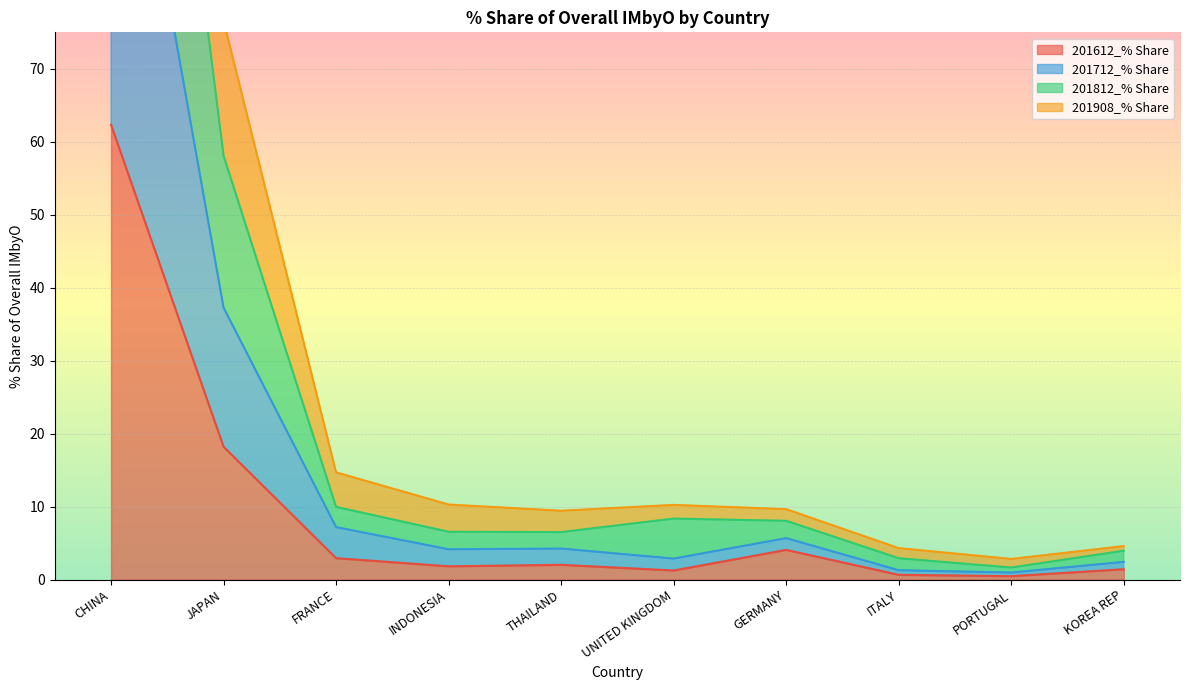

At which label does 201612_% Share reach its peak?

CHINA